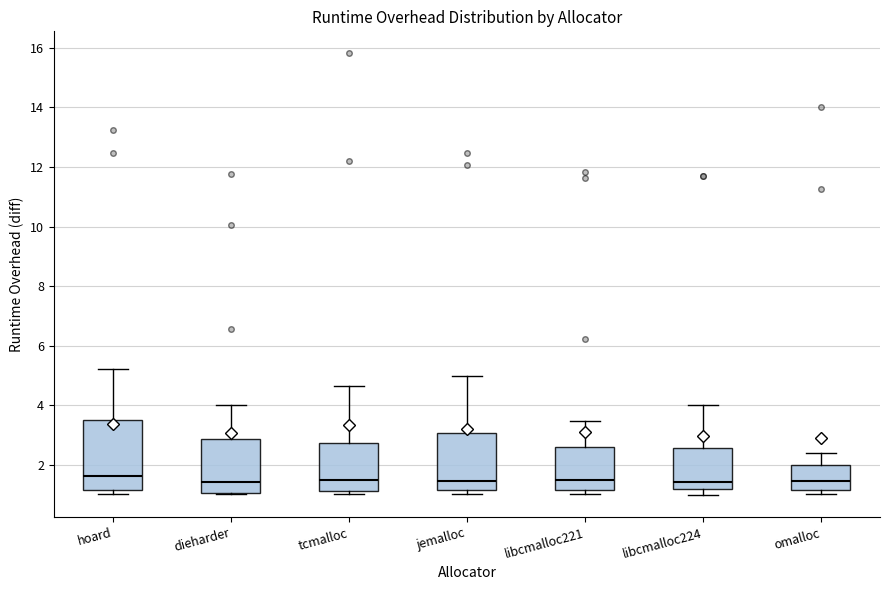

Which box is the tallest, from its lower edge to its upper edge?

hoard